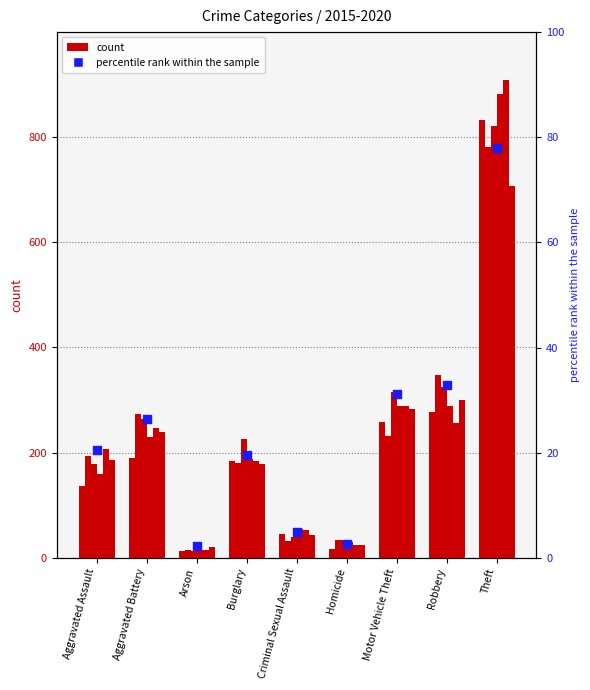

Between Burglary and Criminal Sexual Assault, which is larger?

Burglary